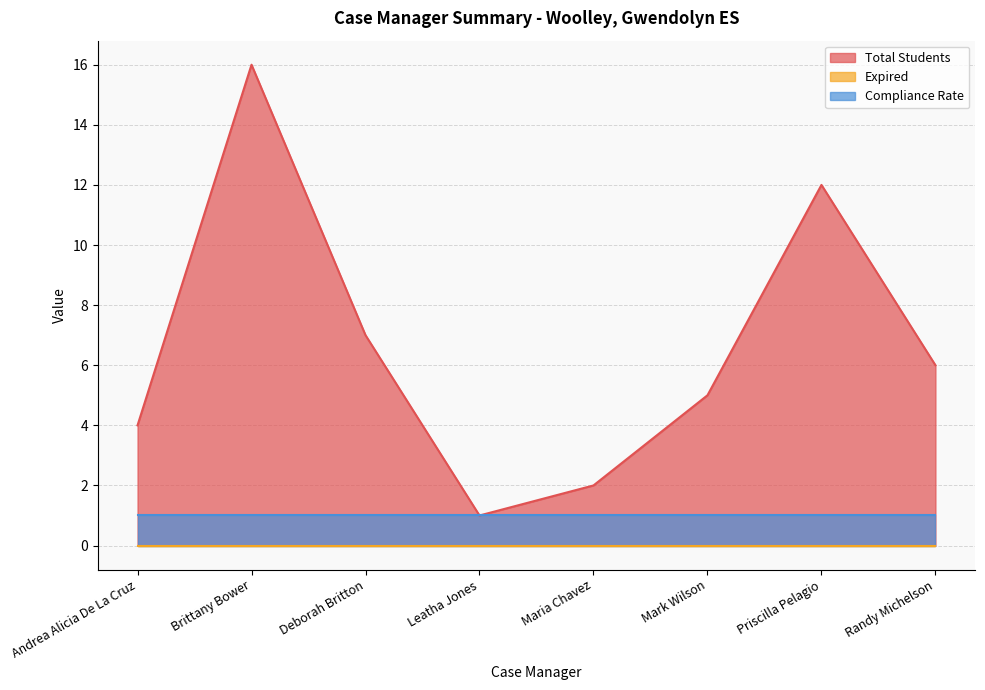

Between Leatha Jones and Mark Wilson, which series saw the biggest shift?

Total Students